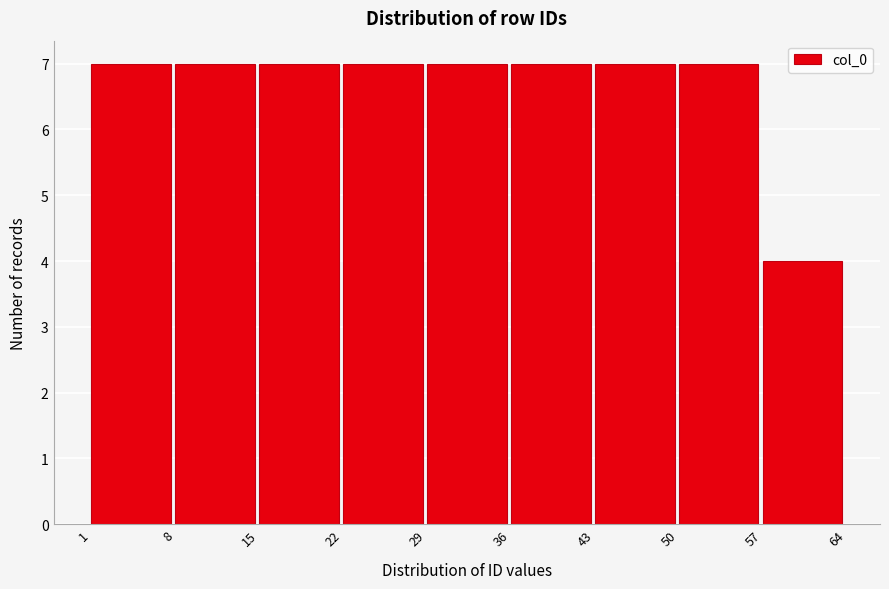

Reading left to right, transcribe this chart: for each bar, give the range it covers on the x-axis and its height. The values are not printed on the chart, so give them approximately, as read against the axis.

1 to 8: 7
8 to 15: 7
15 to 22: 7
22 to 29: 7
29 to 36: 7
36 to 43: 7
43 to 50: 7
50 to 57: 7
57 to 64: 4